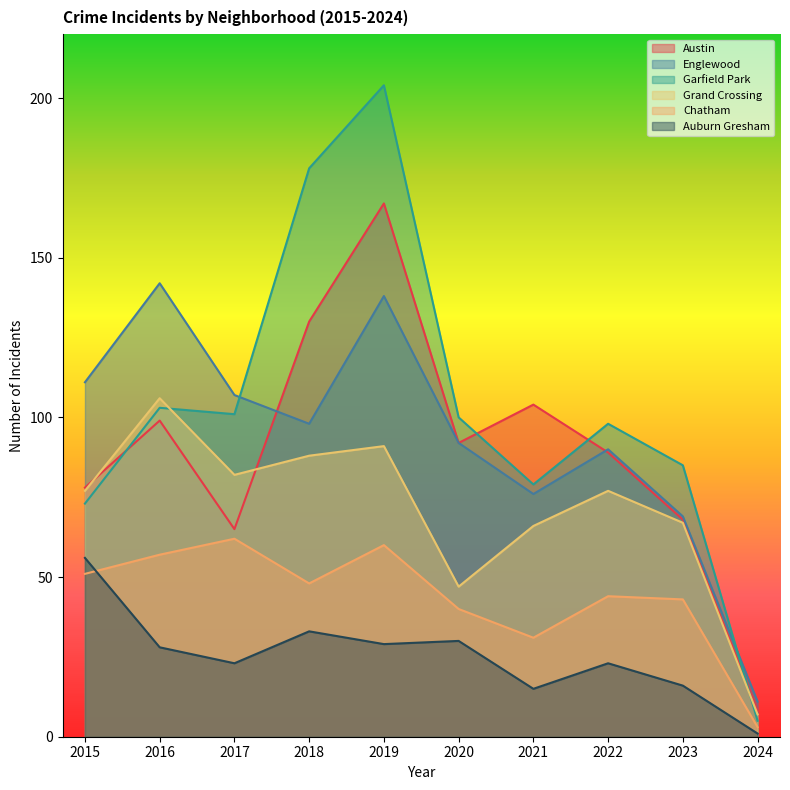

Reading left to right, transcribe all the data shown in this chart.

Austin: 78	99	65	130	167	92	104	89	68	8
Englewood: 111	142	107	98	138	92	76	90	69	11
Garfield Park: 73	103	101	178	204	100	79	98	85	5
Grand Crossing: 77	106	82	88	91	47	66	77	67	7
Chatham: 51	57	62	48	60	40	31	44	43	3
Auburn Gresham: 56	28	23	33	29	30	15	23	16	1